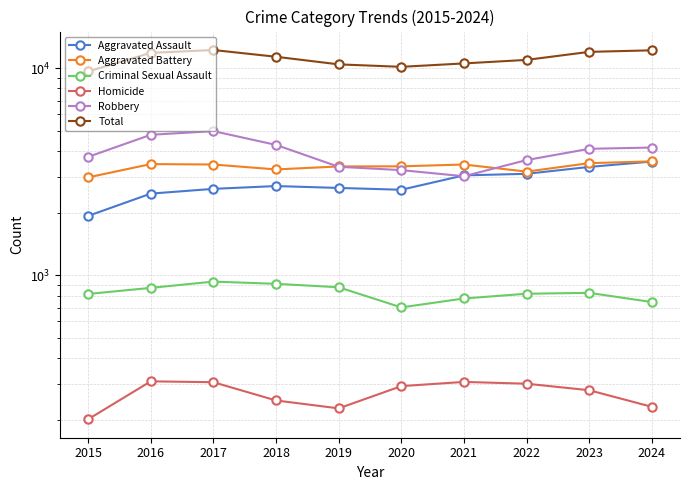

At which category is the sum across all series the highest?

2017